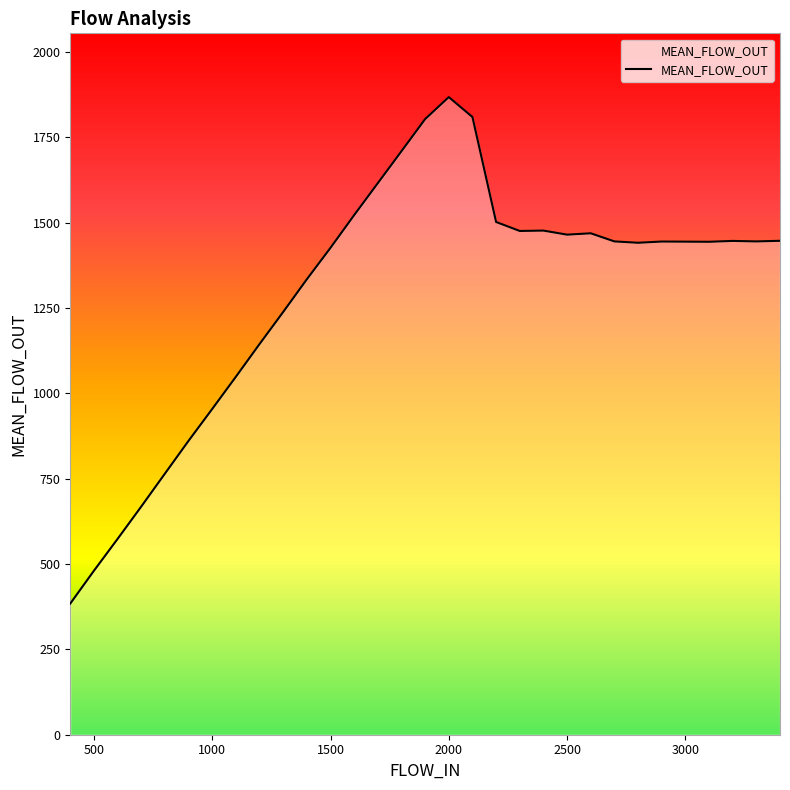

What is the smallest value displayed?

384.1